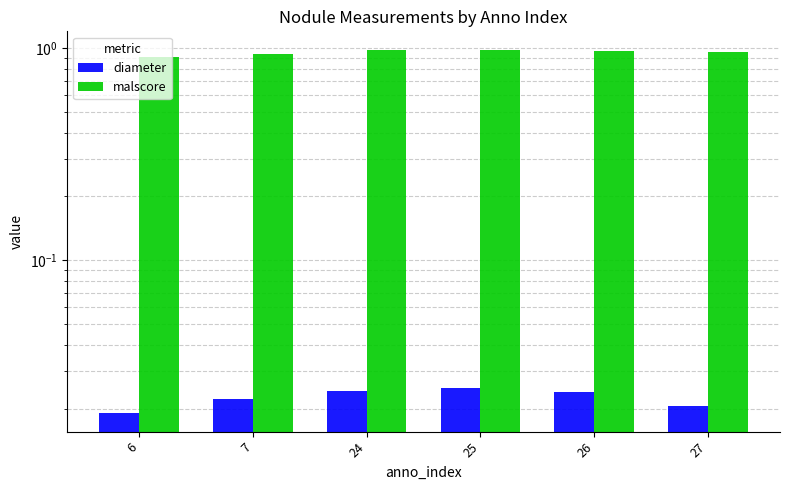

What are all the series names shown in the legend?

diameter, malscore